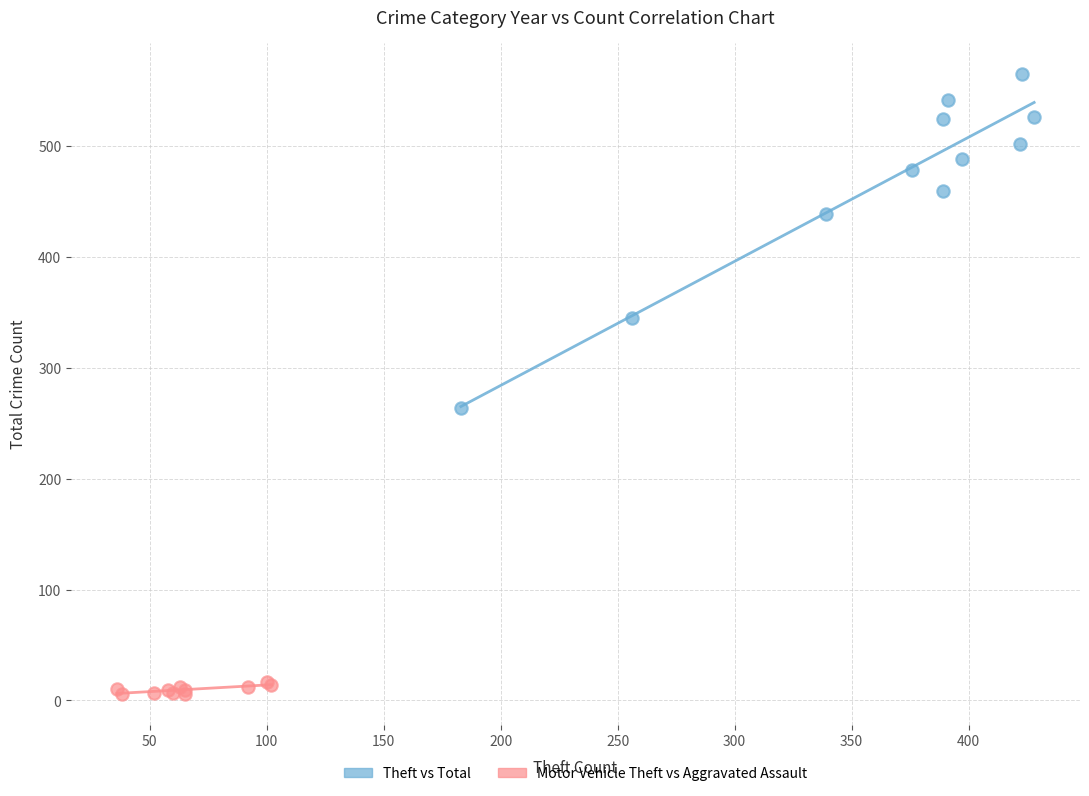

Which series contains the highest Y value?

Theft vs Total